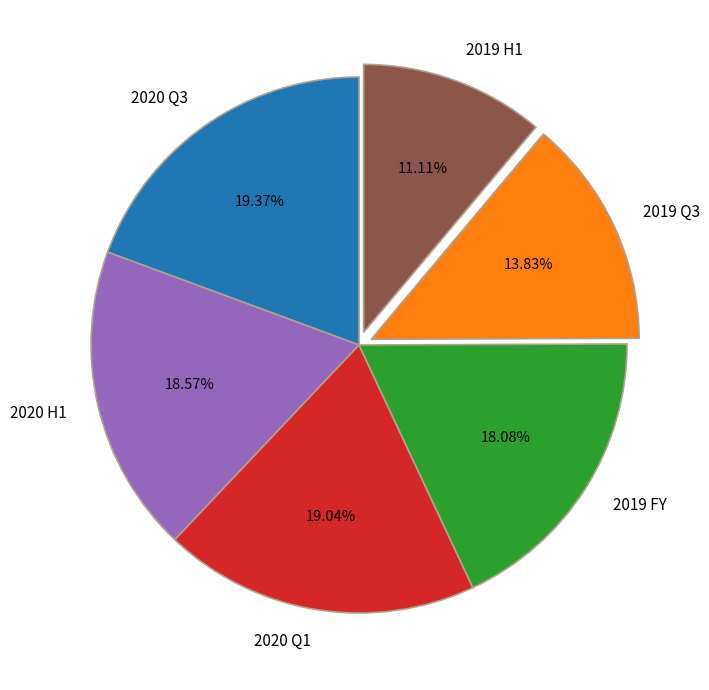

Is there a majority slice in this chart?

No